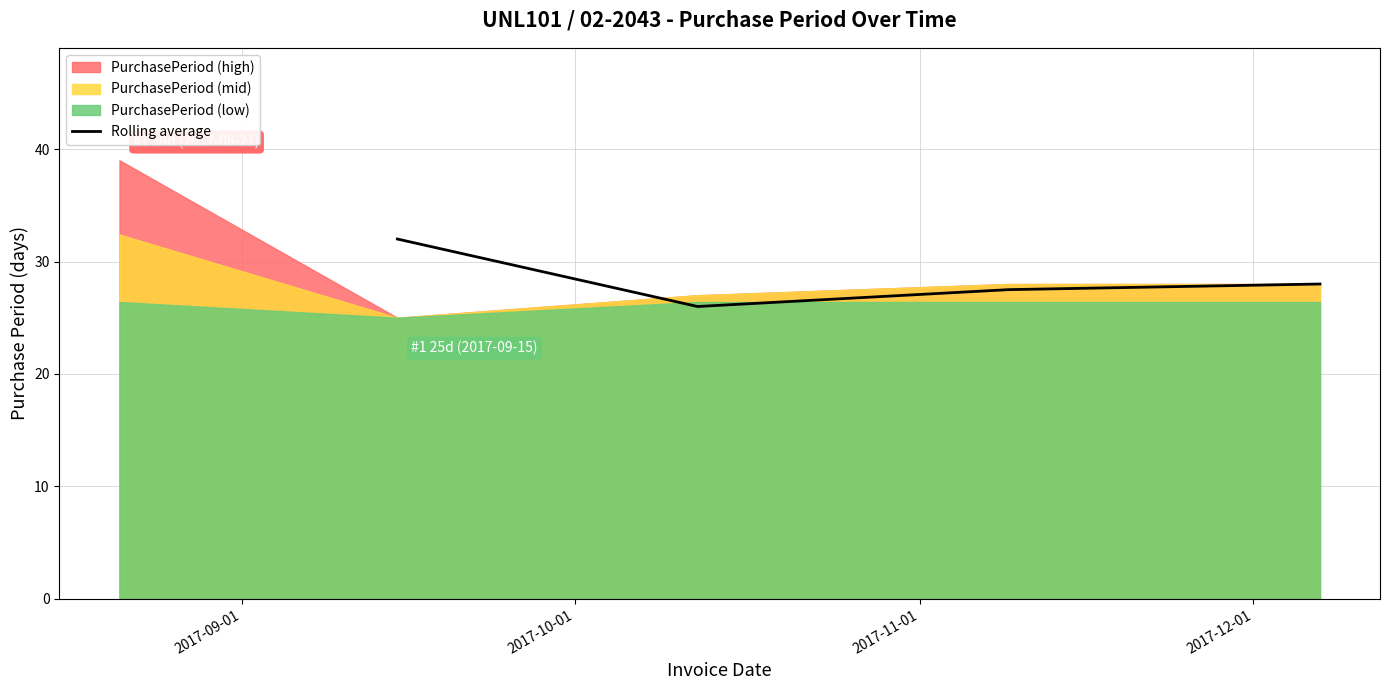

Does the chart display data point markers on the line(s)?

No